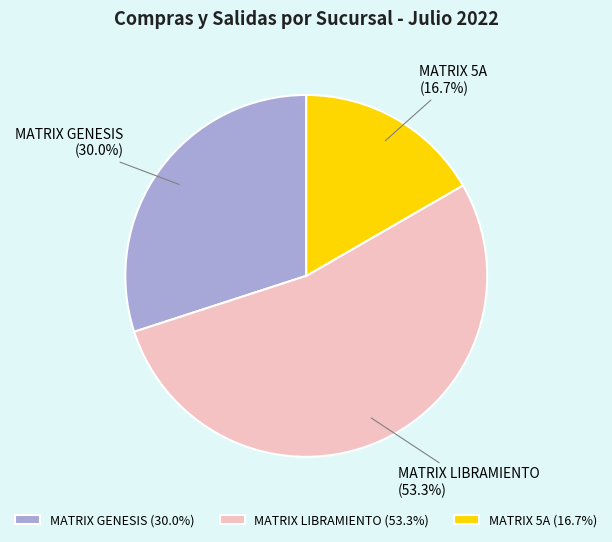

True or false: MATRIX GENESIS accounts for 30% of the total.

True